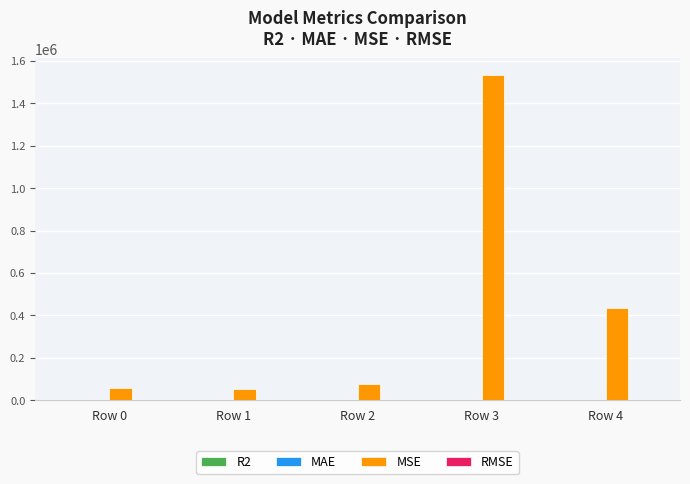

What is the total value across all series at Row 0?

58312.6